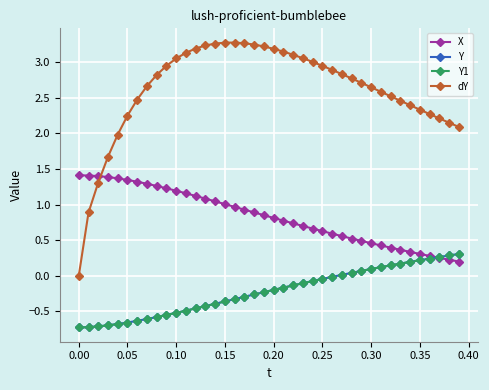

Does the chart have visible grid lines?

Yes